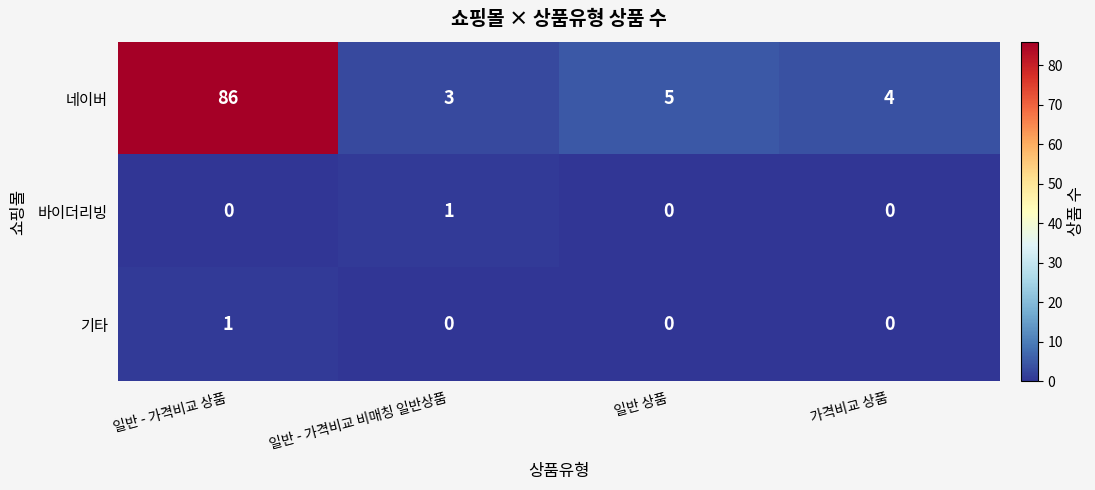

At which category does the chart reach its peak across all series?

일반 - 가격비교 상품